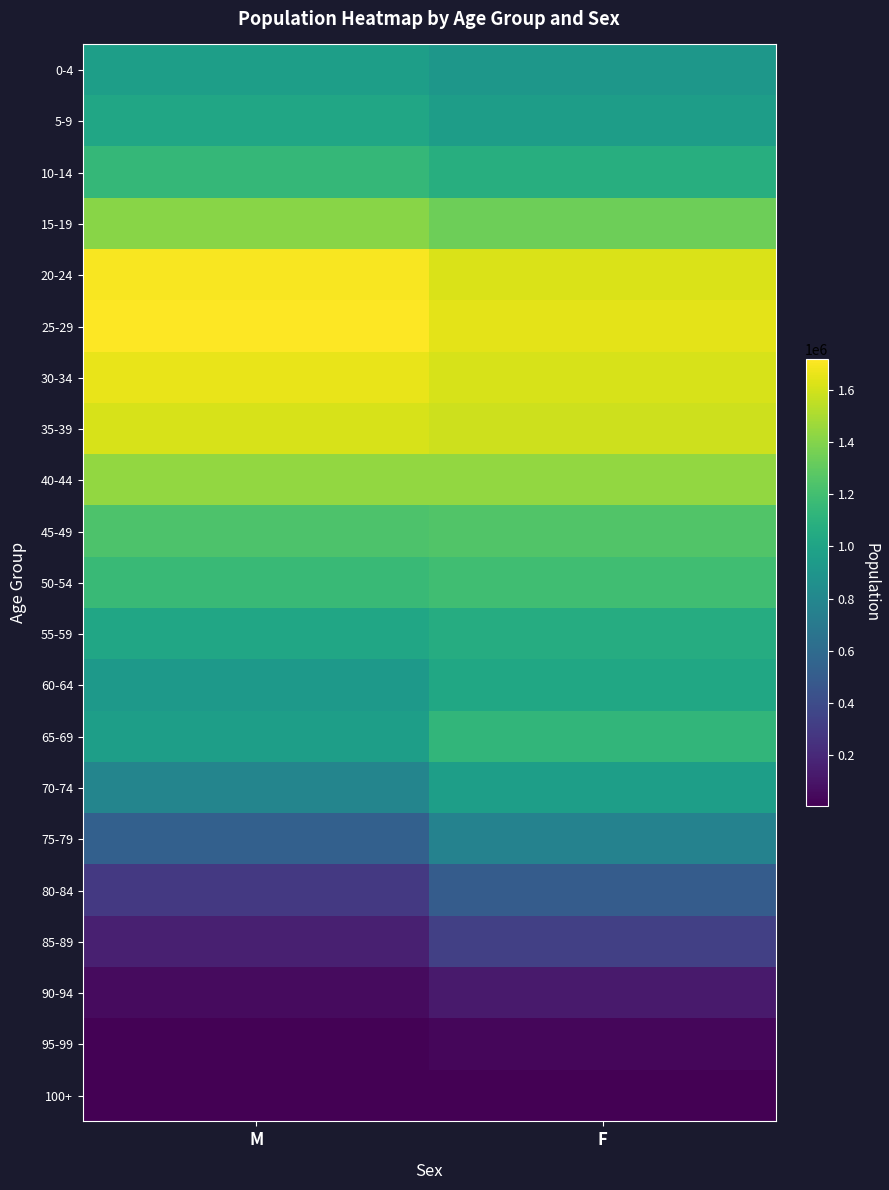

Reading right to left, list all the values displayed in this chart.

0-4: F=907631	M=962622
5-9: F=959217	M=1016396
10-14: F=1078843	M=1143856
15-19: F=1337624	M=1413230
20-24: F=1623504	M=1704822
25-29: F=1650353	M=1719115
30-34: F=1617956	M=1665398
35-39: F=1591336	M=1615184
40-44: F=1439468	M=1443894
45-49: F=1251340	M=1241575
50-54: F=1191923	M=1165184
55-59: F=1062165	M=1017072
60-64: F=1025035	M=924937
65-69: F=1133551	M=965912
70-74: F=963434	M=783404
75-79: F=762357	M=525550
80-84: F=504079	M=283025
85-89: F=326643	M=154789
90-94: F=125715	M=51898
95-99: F=29384	M=10186
100+: F=2197	M=781